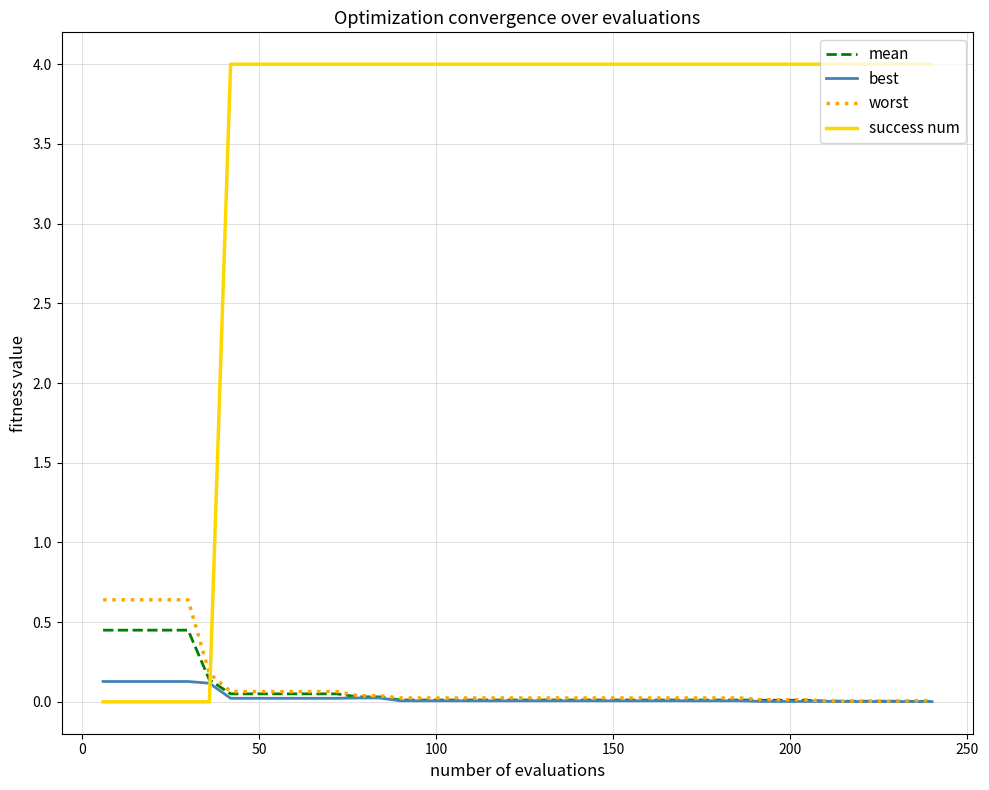

What is the greatest value displayed?

4.0